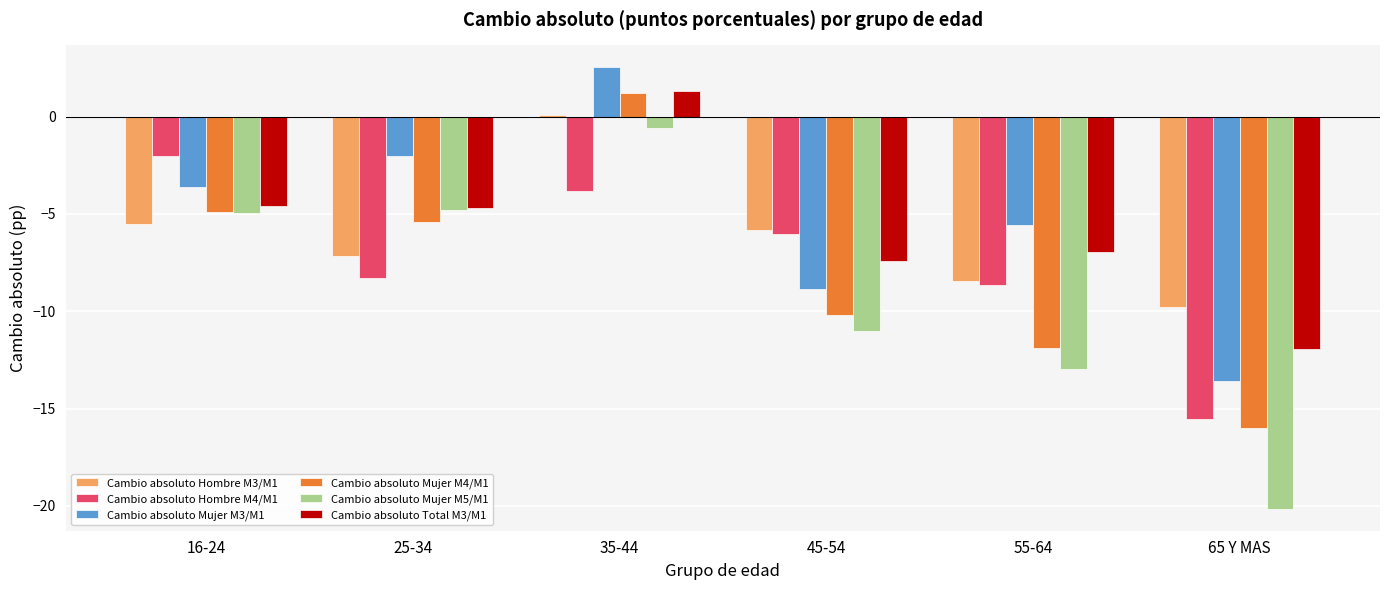

Rank the series at 65 Y MAS from lowest to highest value.

Cambio absoluto Mujer M5/M1, Cambio absoluto Mujer M4/M1, Cambio absoluto Hombre M4/M1, Cambio absoluto Mujer M3/M1, Cambio absoluto Total M3/M1, Cambio absoluto Hombre M3/M1